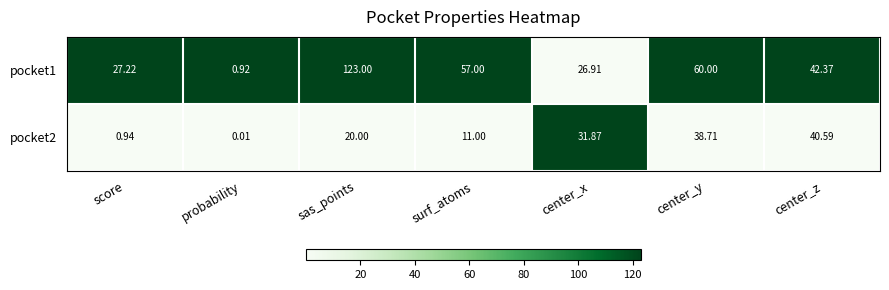

At which label does pocket1 first exceed 42?

sas_points